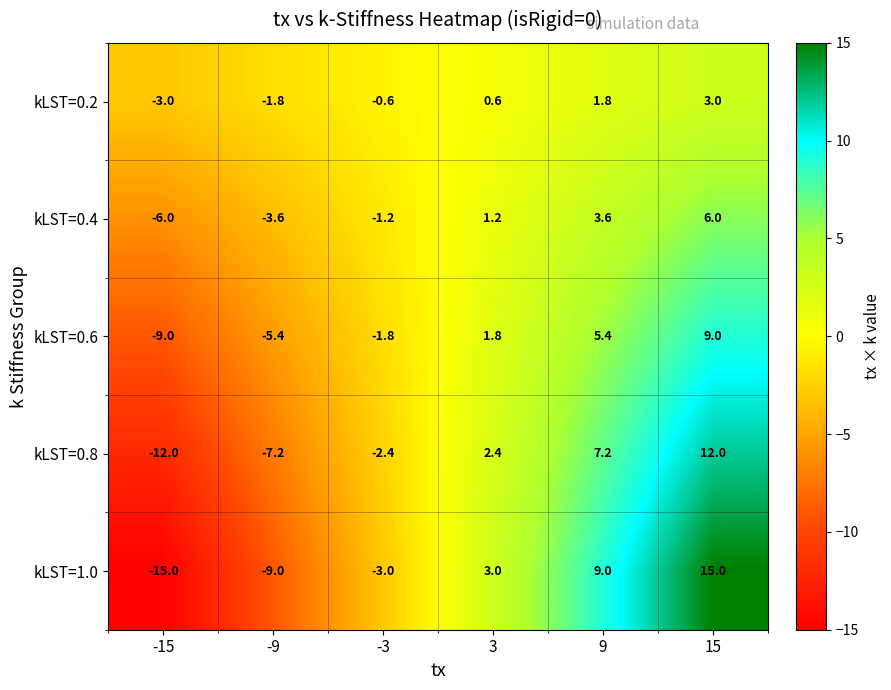

What value does the kLST=1.0 series have at -9?

-9.0